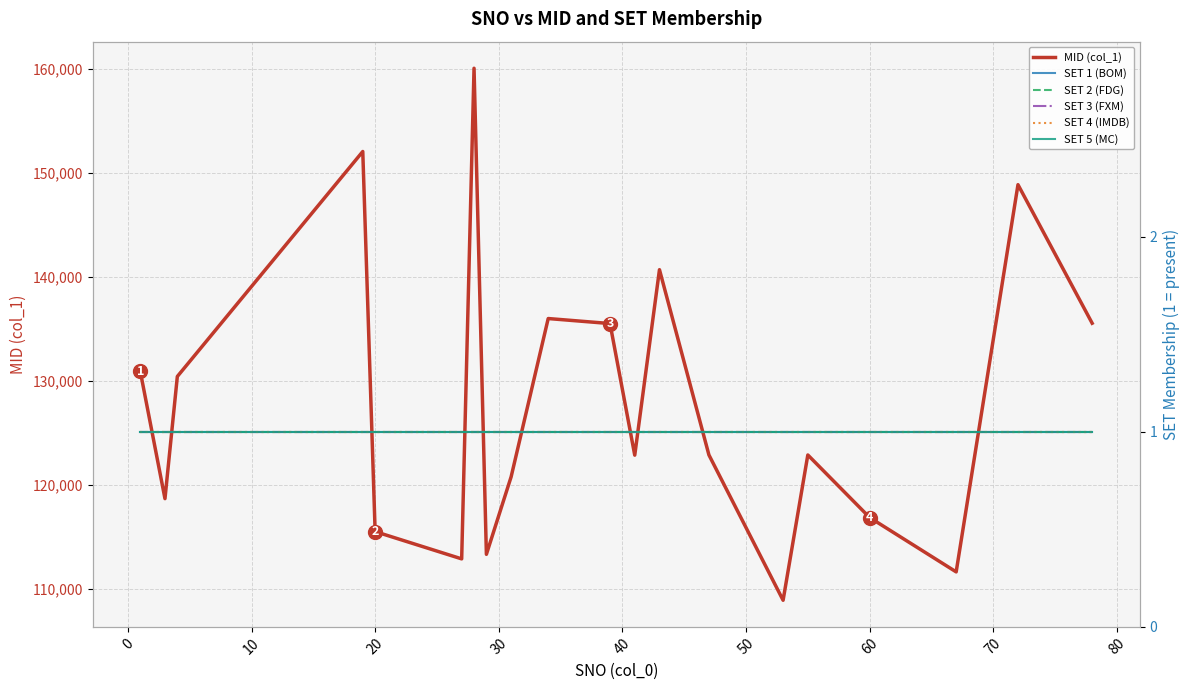

Which series has the largest total across all categories?

MID (col_1)